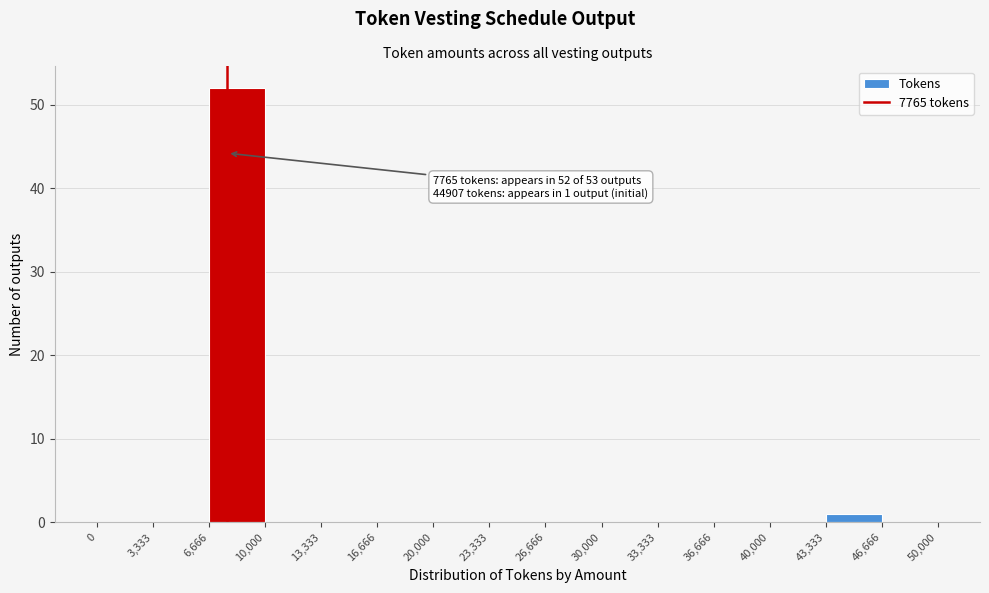

Which range on the x-axis has the tallest bar?

6,666 to 10,000